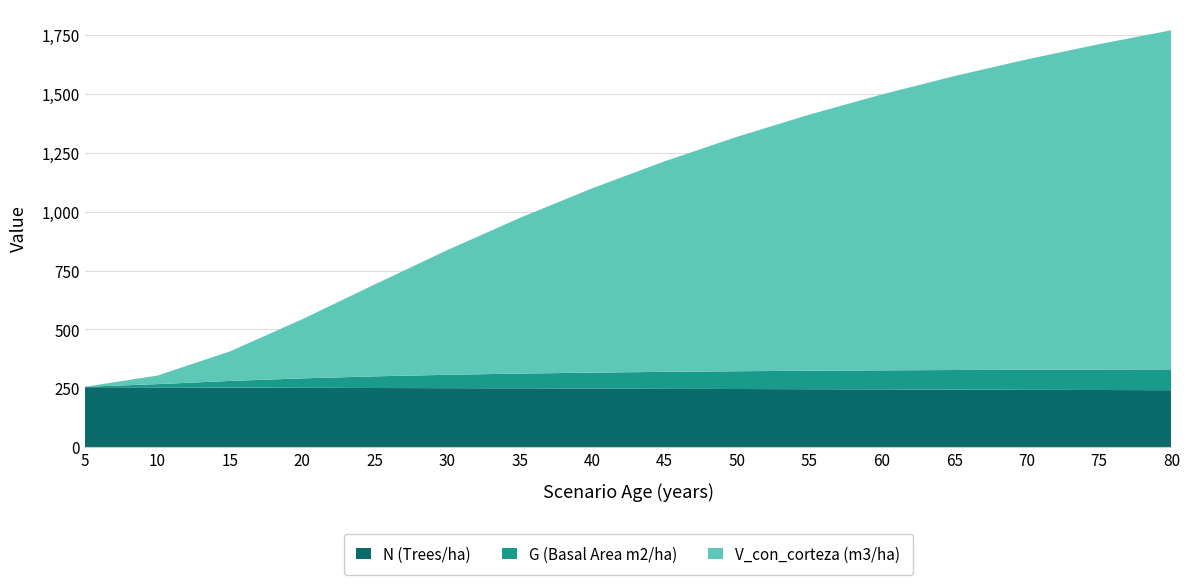

Reading right to left, list all the values displayed in this chart.

N (Trees/ha): 80=241.8	75=242.6	70=243.5	65=244.3	60=245.2	55=246.0	50=246.9	45=247.7	40=248.6	35=249.4	30=250.3	25=251.2	20=252.0	15=252.9	10=253.8	5=254.7
G (Basal Area m2/ha): 80=88.5	75=86.9	70=85.2	65=83.2	60=81.0	55=78.5	50=75.5	45=72.0	40=67.9	35=63.0	30=57.0	25=49.5	20=40.0	15=28.2	10=13.9	5=1.7
V_con_corteza (m3/ha): 80=1440.7	75=1382.1	70=1318.2	65=1248.4	60=1171.9	55=1088.0	50=995.7	45=894.2	40=782.7	35=660.9	30=529.3	25=390.5	20=251.3	15=125.4	10=36.3	5=0.1